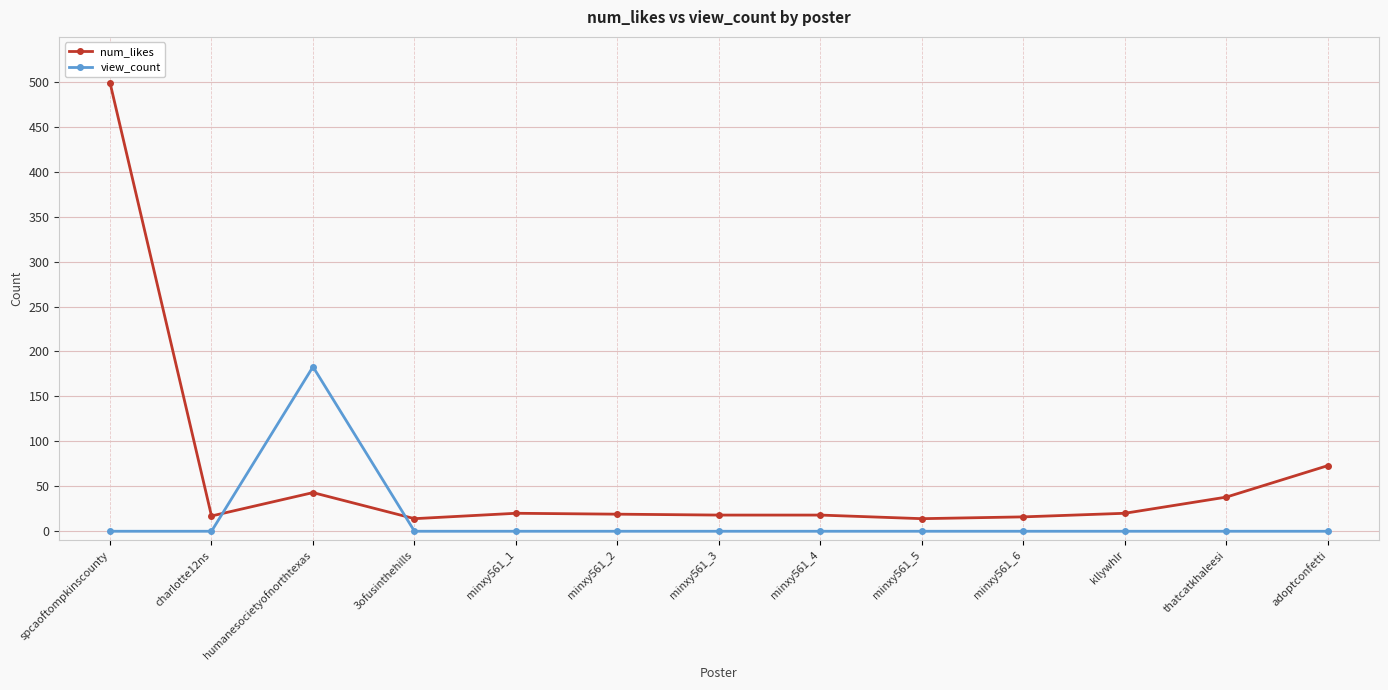

Is the value of num_likes at charlotte12ns greater than the value of view_count at kllywhlr?

Yes